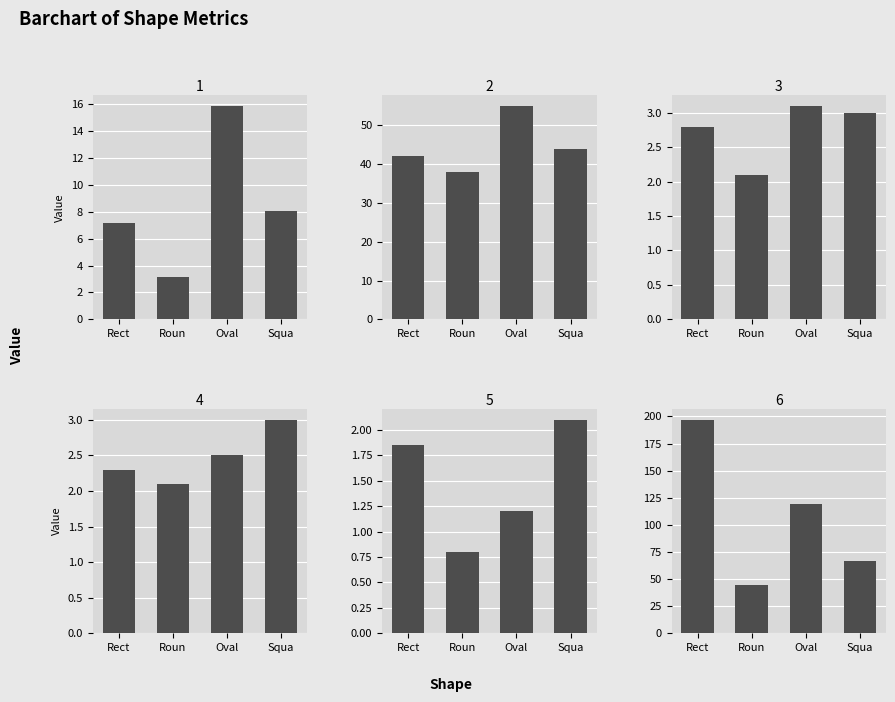

How many series are shown in this chart?

6